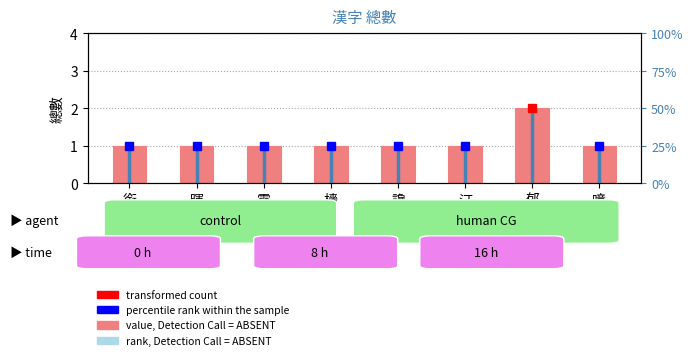

List the labels in order of value, largest first.

郁, 銜, 暉, 霪, 檣, 讒, 汀, 噫